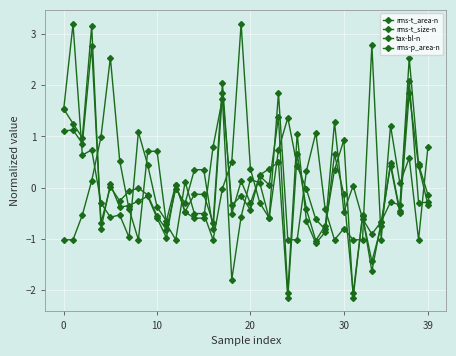

What is the sum of all rms-p_area-n values?

1.6